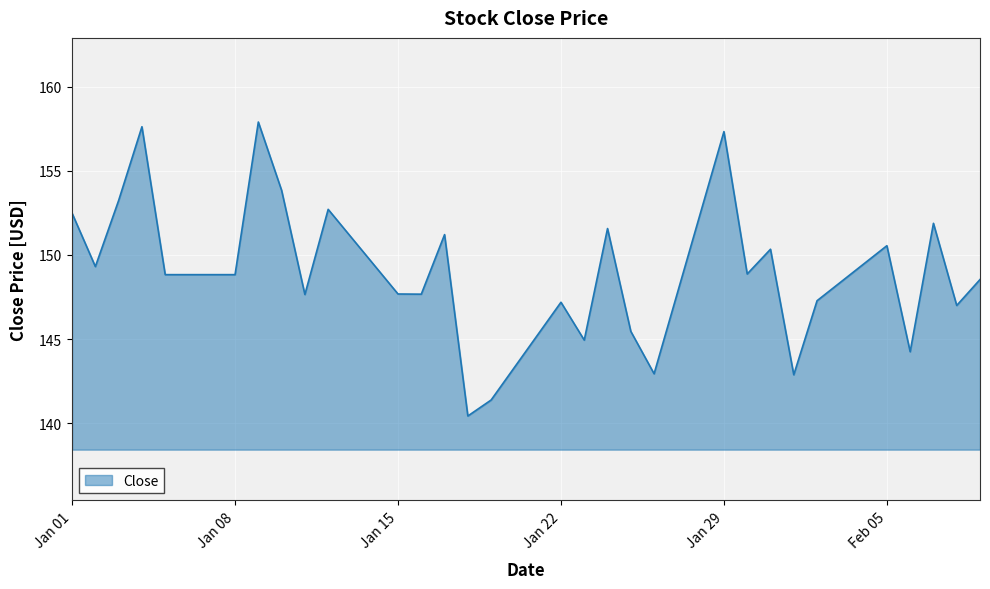

How many lines are shown in the chart?

1